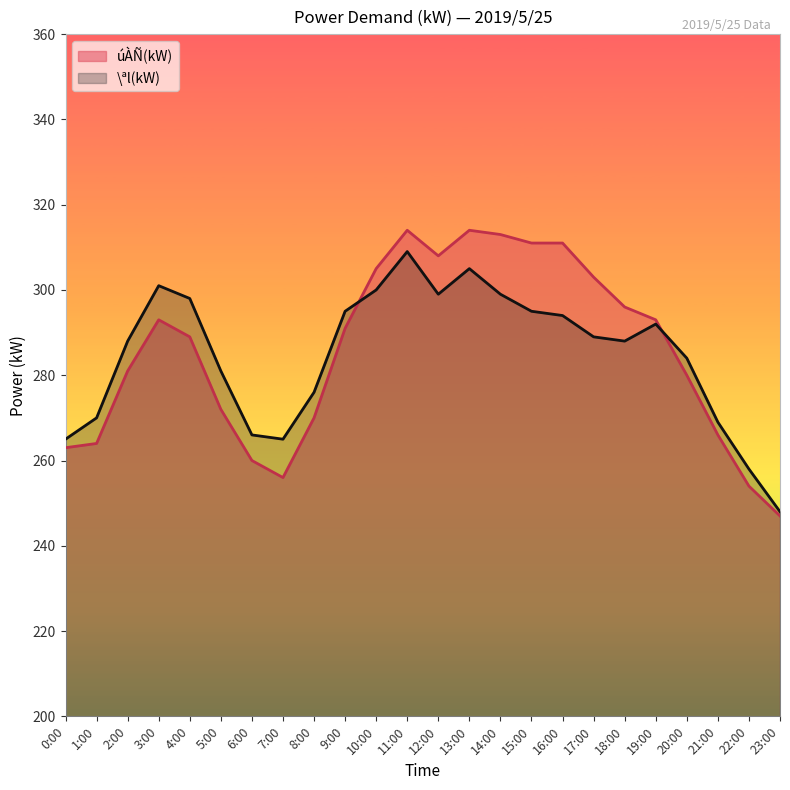

List the series in order of their peak value, highest first.

úÀÑ(kW), \ªl(kW)